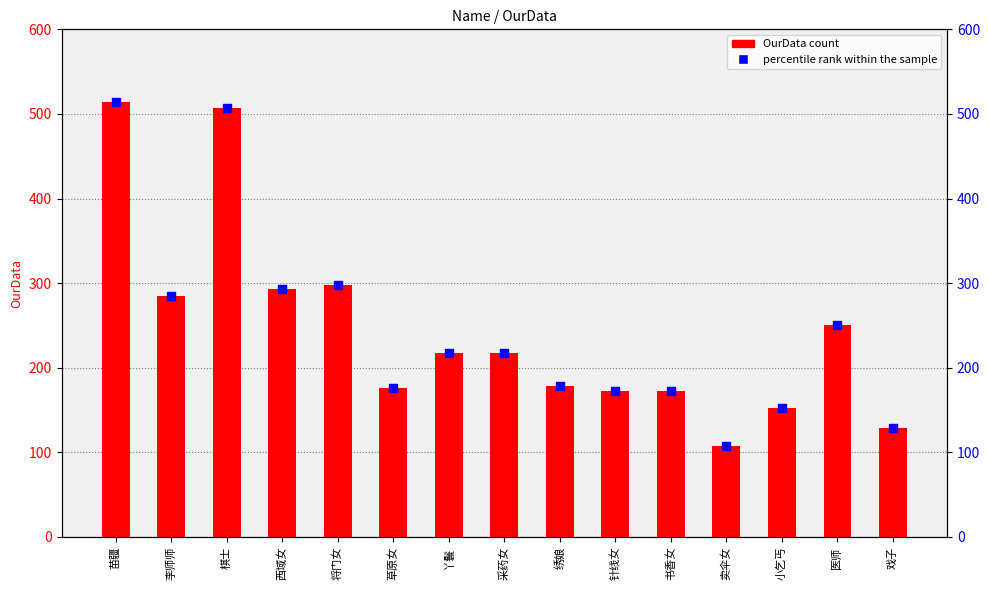

What are all the series names shown in the legend?

OurData, percentile rank within the sample